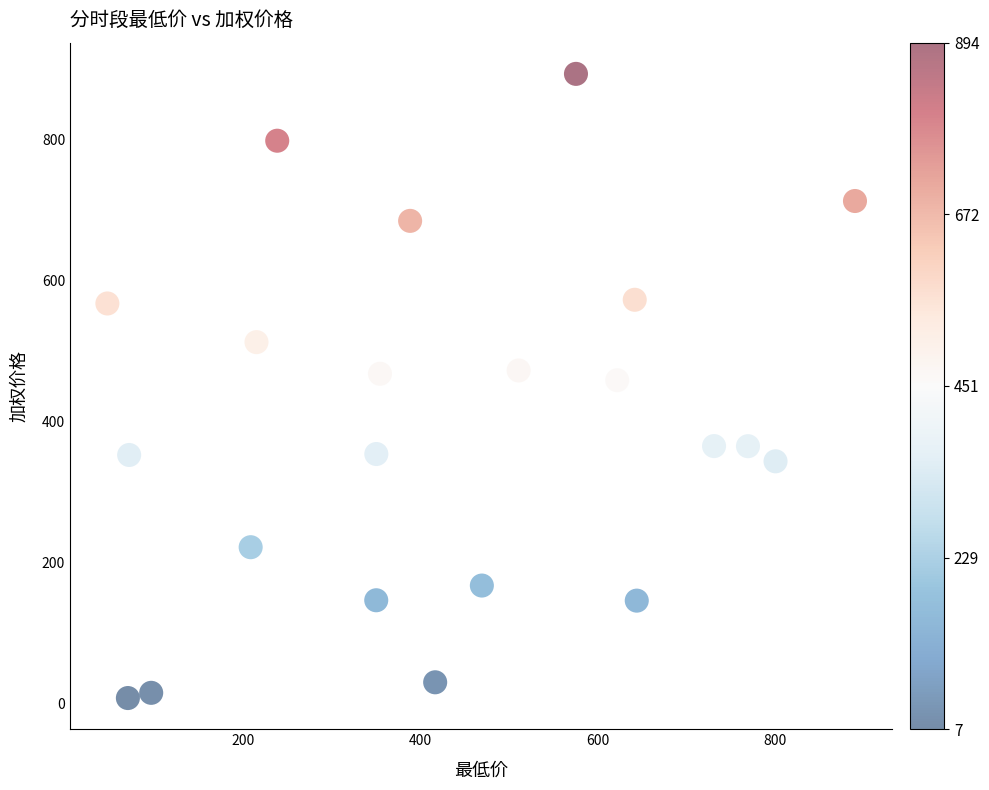

What is the range of X values (max minus min)?

843.3